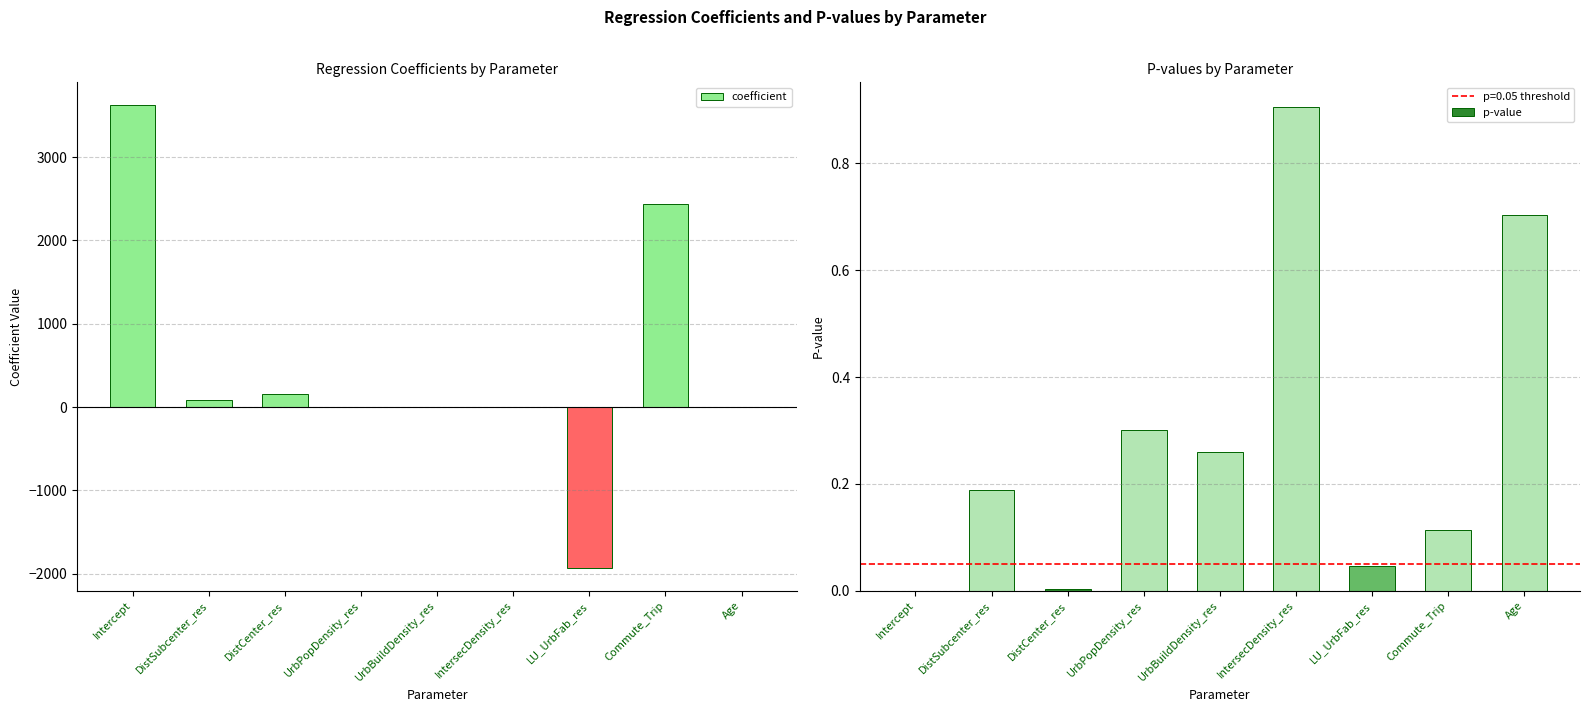

Reading left to right, transcribe all the data shown in this chart.

coefficient: Intercept=3619.3	DistSubcenter_res=87.0	DistCenter_res=152.4	UrbPopDensity_res=0.0	UrbBuildDensity_res=0.0	IntersecDensity_res=-1.2	LU_UrbFab_res=-1928.6	Commute_Trip=2435.1	Age=5.4
p-value: Intercept=0.0	DistSubcenter_res=0.2	DistCenter_res=0.0	UrbPopDensity_res=0.3	UrbBuildDensity_res=0.3	IntersecDensity_res=0.9	LU_UrbFab_res=0.0	Commute_Trip=0.1	Age=0.7